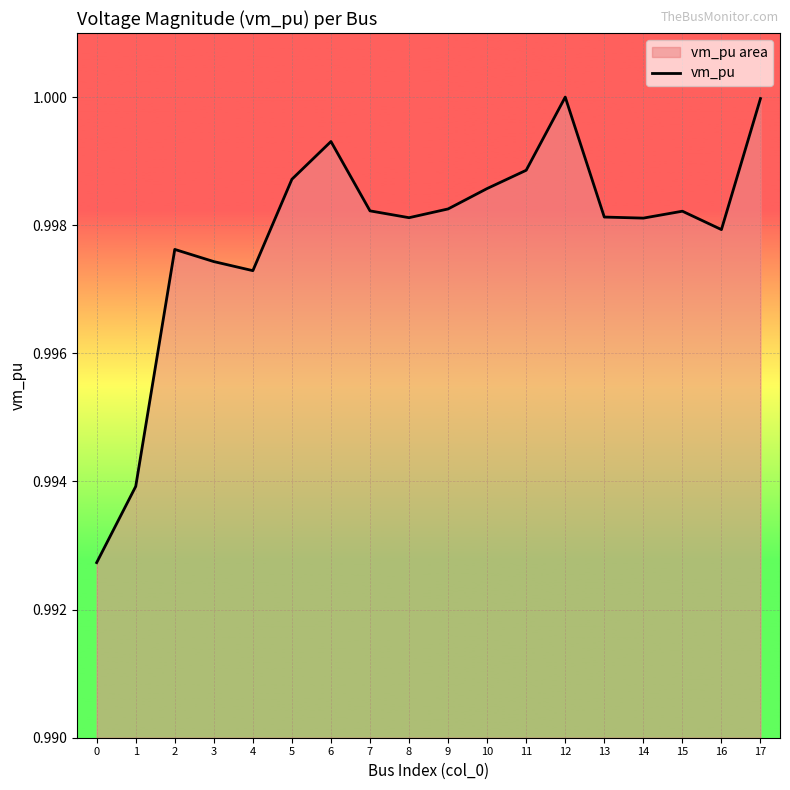

Which category has the highest value across all series?

12